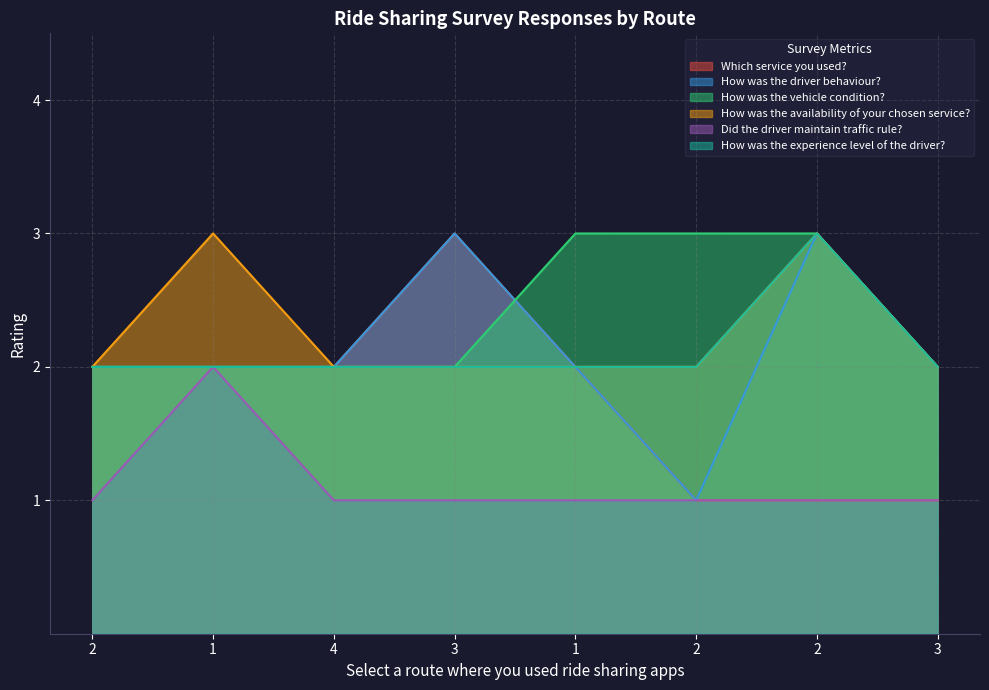

How many How was the experience level of the driver? values are between 2 and 3?

8